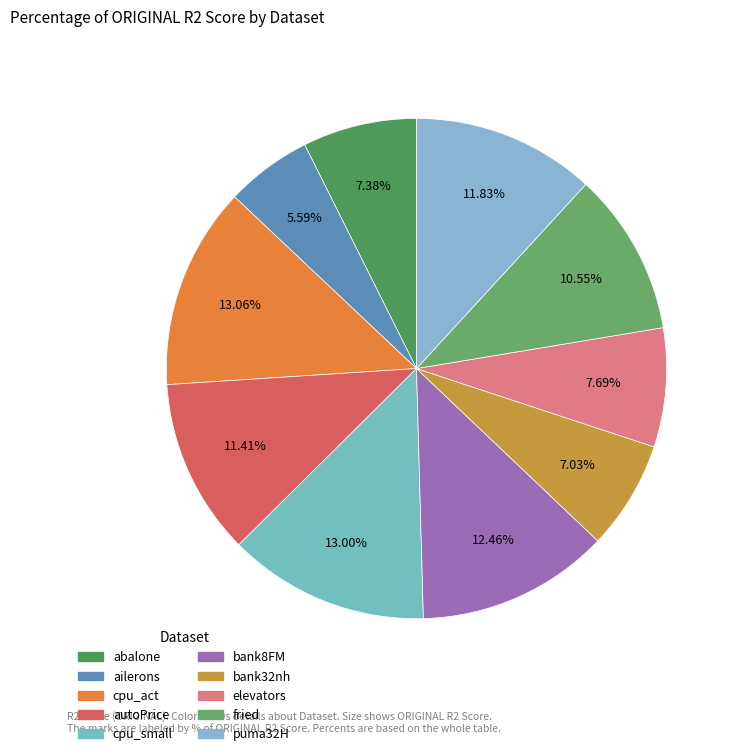

Rank the categories by value from highest to lowest.

cpu_act, cpu_small, bank8FM, puma32H, autoPrice, fried, elevators, abalone, bank32nh, ailerons